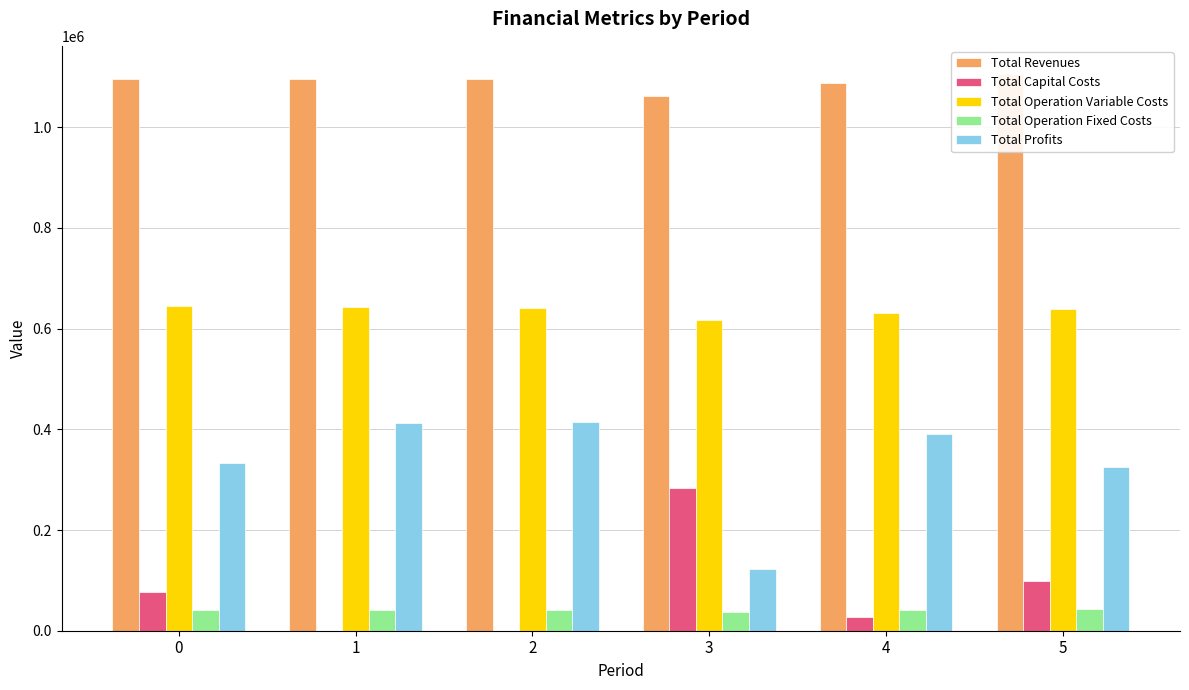

Is it true that Total Operation Variable Costs equals 934335.2 at 1?

False